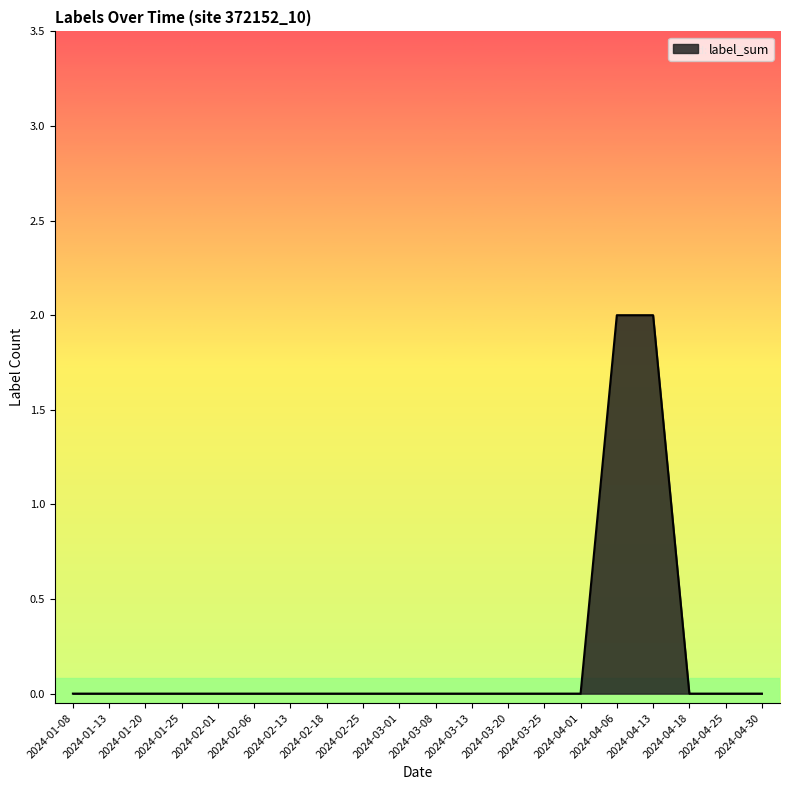

The value at 2024-02-06 is 1. True or false?

False